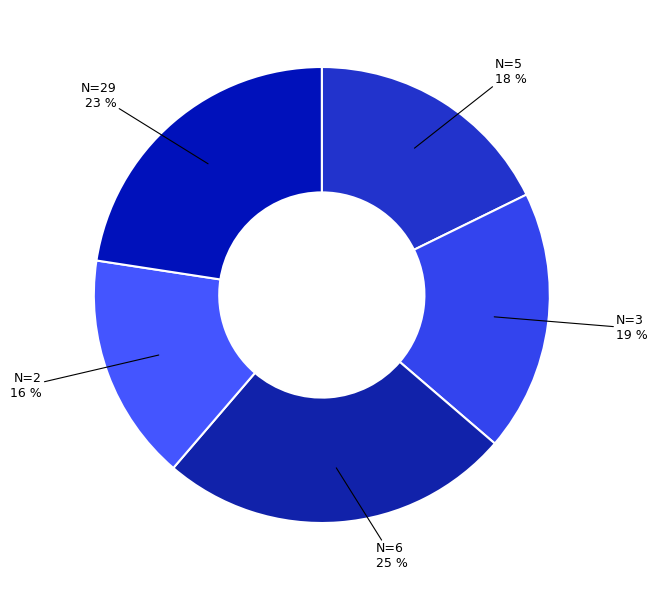

How many segments does this pie chart have?

5